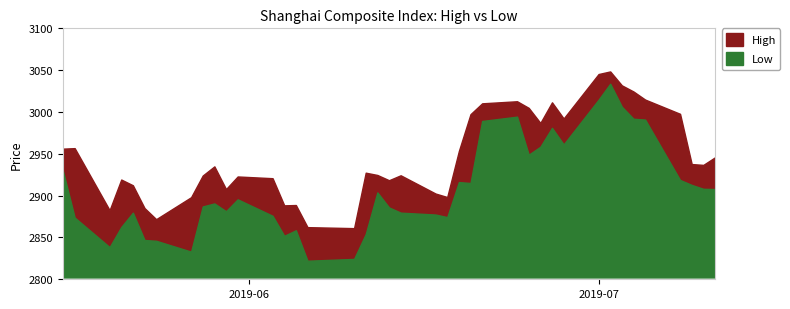

At how many categories does at least one series exceed 3006?

8